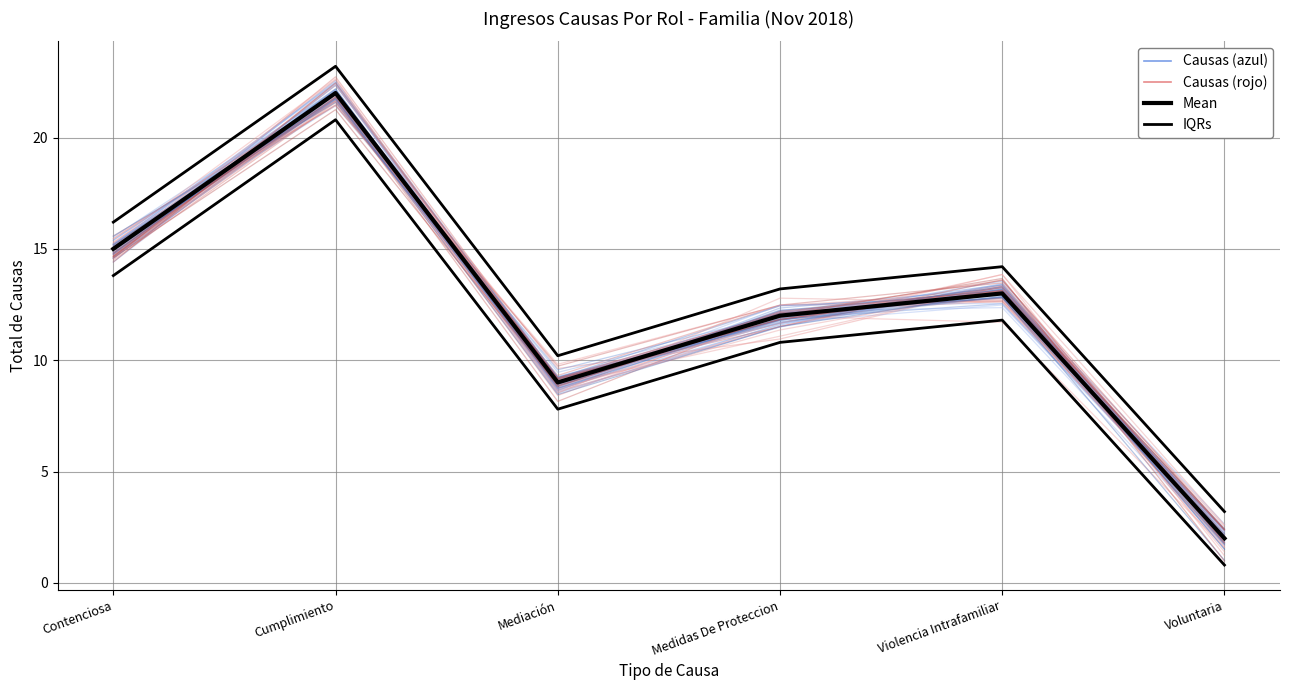

What is the sum of all IQRs values?

80.2